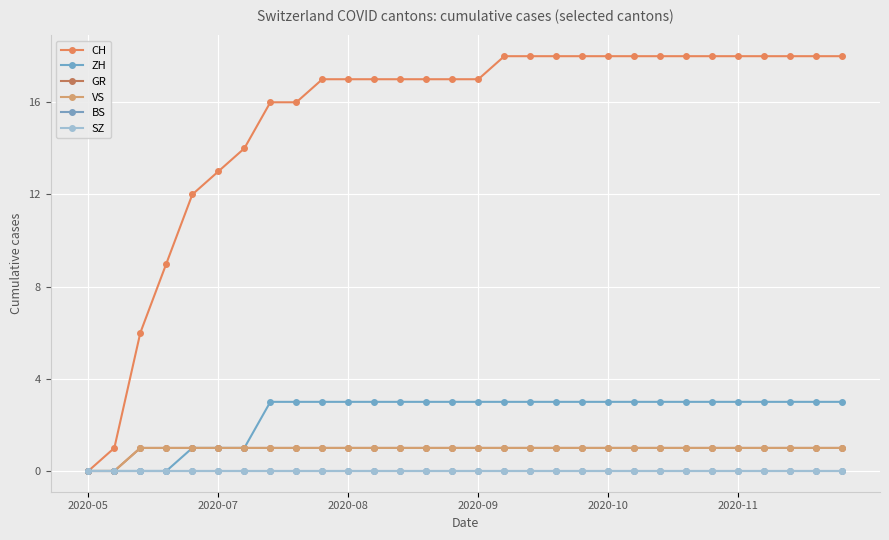

True or false: BS and SZ intersect in this chart.

False